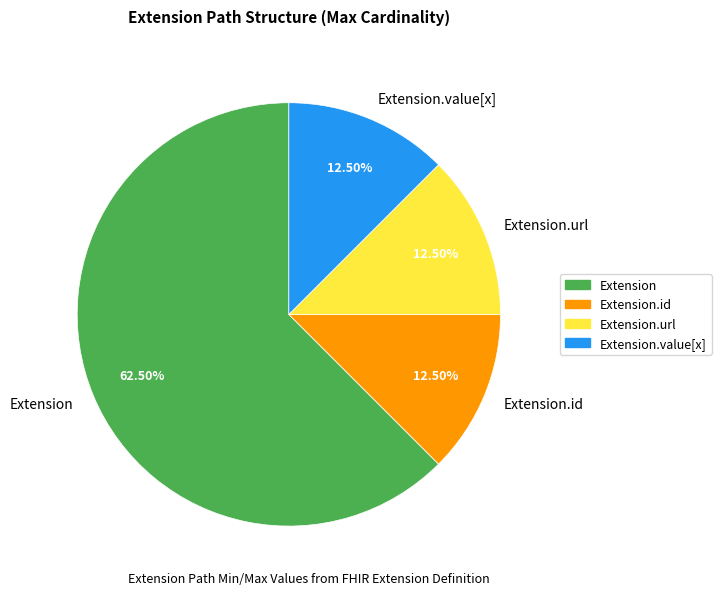

What is the largest slice in the pie chart?

Extension